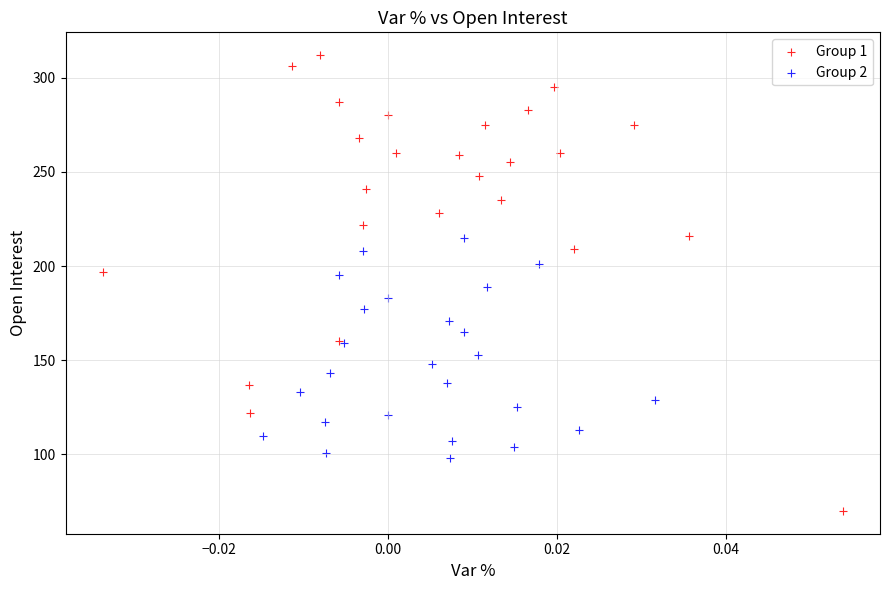

Which series contains the lowest Y value?

Group 1